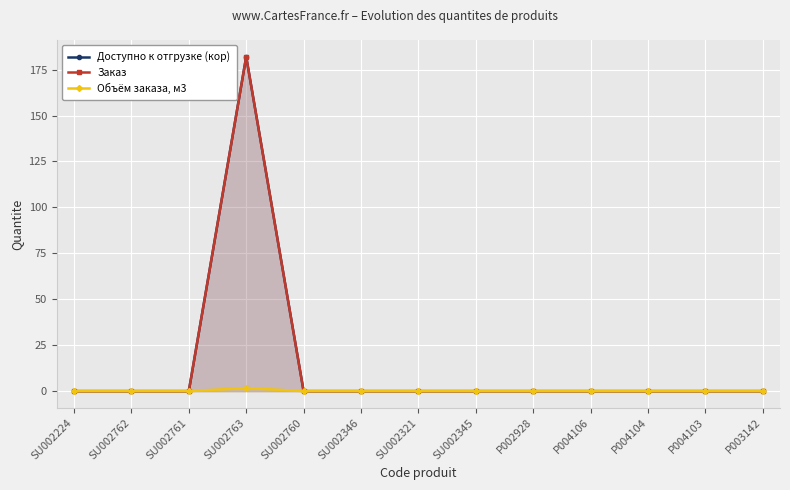

Which series changed the most between SU002763 and P002928?

Доступно к отгрузке (кор)